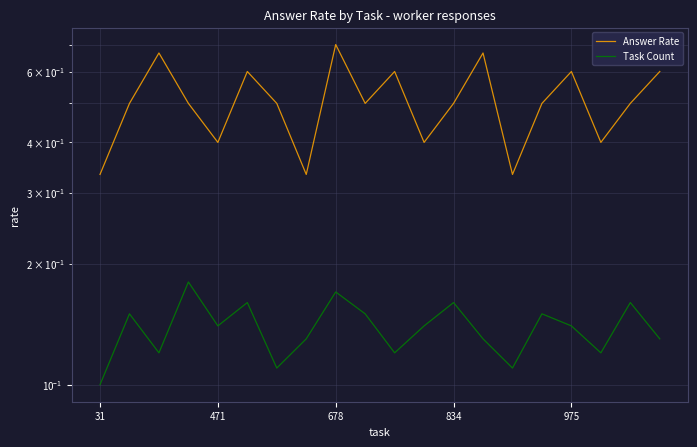

What is the difference between the second highest and second lowest values in the Task Count series?

0.1